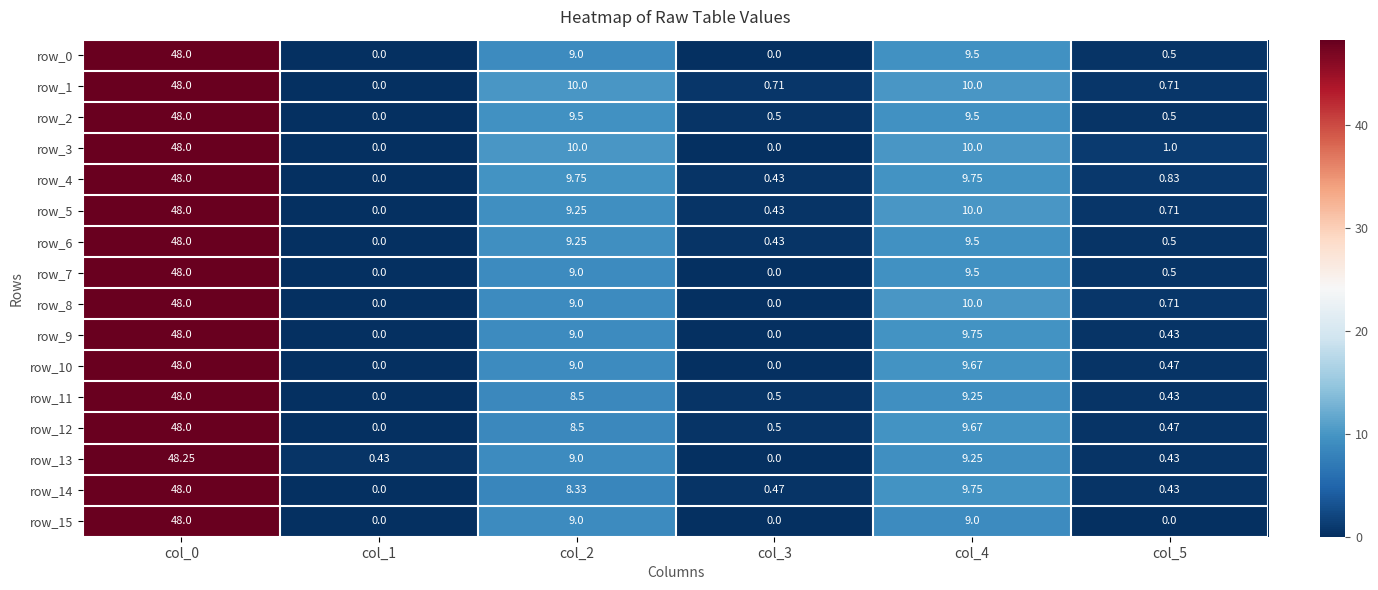

Is the value of row_14 at col_5 greater than the value of row_8 at col_1?

Yes